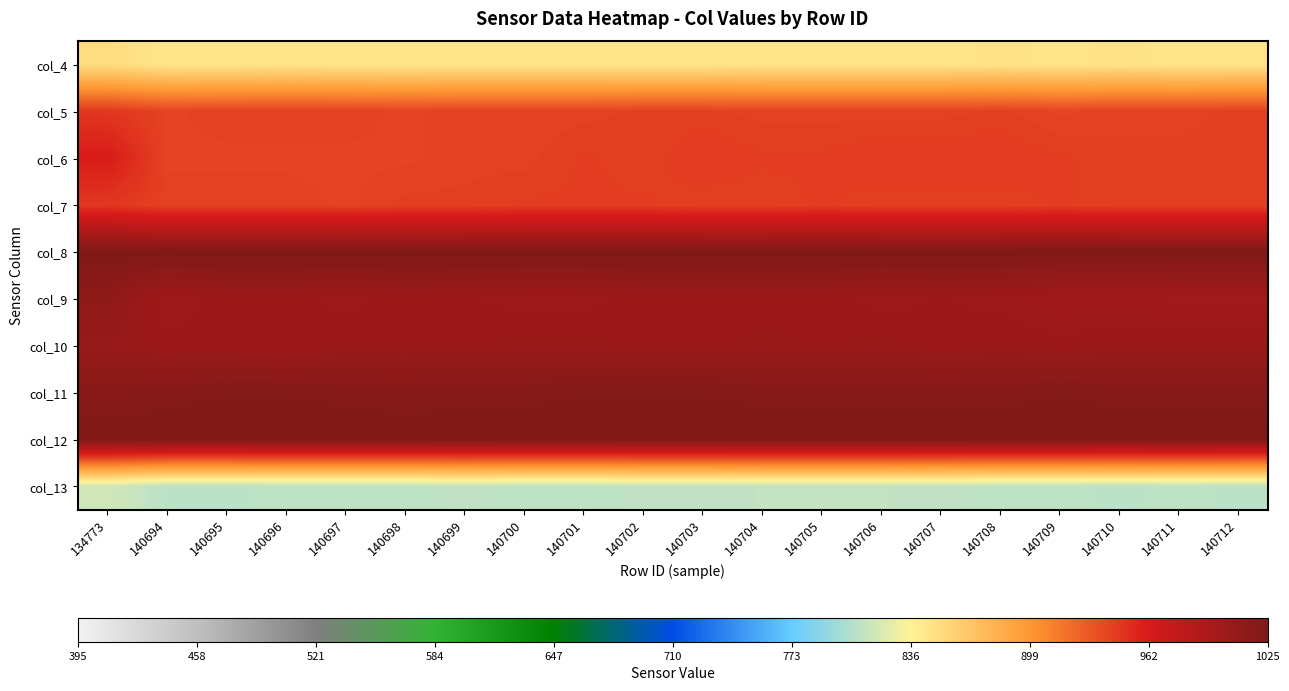

Reading left to right, what are all the values shown in this chart?

col_4: 134773=851	140694=845	140695=845	140696=846	140697=845	140698=845	140699=845	140700=845	140701=845	140702=845	140703=845	140704=846	140705=846	140706=846	140707=846	140708=847	140709=846	140710=847	140711=846	140712=846
col_5: 134773=947	140694=941	140695=942	140696=942	140697=942	140698=941	140699=942	140700=942	140701=942	140702=943	140703=943	140704=942	140705=942	140706=942	140707=942	140708=943	140709=941	140710=942	140711=942	140712=943
col_6: 134773=961	140694=941	140695=941	140696=941	140697=941	140698=941	140699=942	140700=942	140701=944	140702=943	140703=945	140704=944	140705=944	140706=945	140707=945	140708=945	140709=944	140710=943	140711=943	140712=943
col_7: 134773=947	140694=942	140695=942	140696=942	140697=941	140698=943	140699=943	140700=944	140701=944	140702=944	140703=943	140704=943	140705=944	140706=943	140707=943	140708=943	140709=944	140710=943	140711=943	140712=943
col_8: 134773=1023	140694=1023	140695=1023	140696=1023	140697=1023	140698=1023	140699=1023	140700=1023	140701=1023	140702=1023	140703=1023	140704=1023	140705=1023	140706=1023	140707=1023	140708=1023	140709=1023	140710=1023	140711=1023	140712=1023
col_9: 134773=1013	140694=1001	140695=1004	140696=1004	140697=1002	140698=1004	140699=1003	140700=1002	140701=1002	140702=1004	140703=1004	140704=1004	140705=1004	140706=1002	140707=1003	140708=1002	140709=1000	140710=1000	140711=999	140712=999
col_10: 134773=1007	140694=1004	140695=1004	140696=1003	140697=1005	140698=1005	140699=1005	140700=1006	140701=1006	140702=1005	140703=1005	140704=1006	140705=1005	140706=1006	140707=1004	140708=1005	140709=1004	140710=1005	140711=1005	140712=1005
col_11: 134773=1017	140694=1019	140695=1020	140696=1020	140697=1019	140698=1018	140699=1019	140700=1019	140701=1020	140702=1020	140703=1020	140704=1019	140705=1019	140706=1019	140707=1019	140708=1019	140709=1020	140710=1019	140711=1019	140712=1019
col_12: 134773=1023	140694=1023	140695=1023	140696=1023	140697=1023	140698=1023	140699=1023	140700=1023	140701=1023	140702=1023	140703=1023	140704=1023	140705=1023	140706=1023	140707=1023	140708=1023	140709=1023	140710=1023	140711=1023	140712=1023
col_13: 134773=817	140694=808	140695=808	140696=809	140697=809	140698=809	140699=810	140700=809	140701=809	140702=810	140703=810	140704=811	140705=811	140706=811	140707=810	140708=809	140709=809	140710=808	140711=809	140712=808